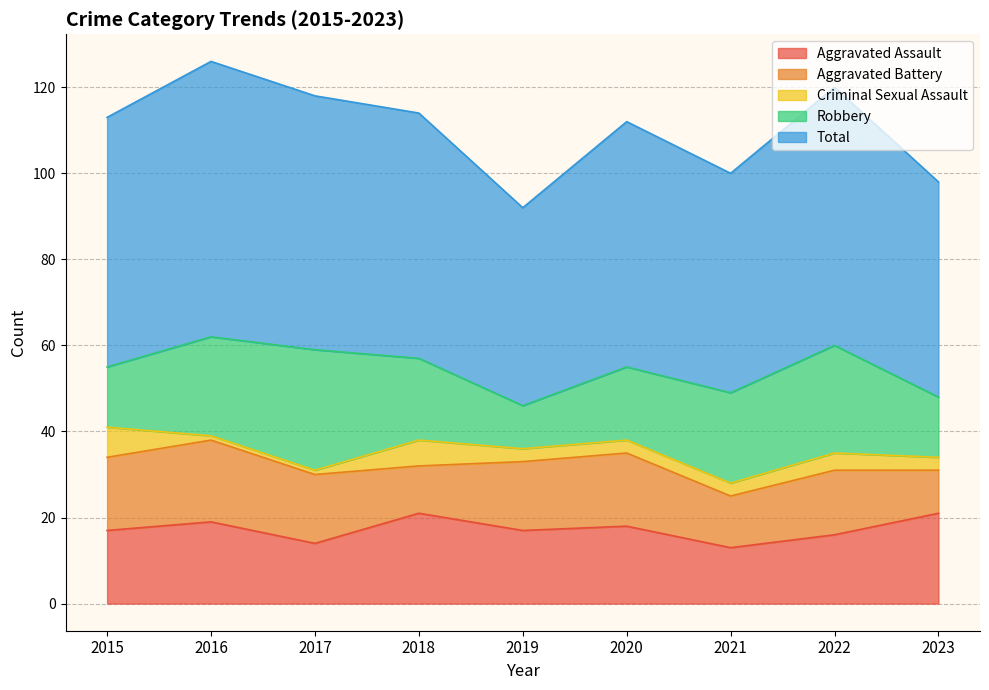

Which label corresponds to the largest value in the chart?

2016